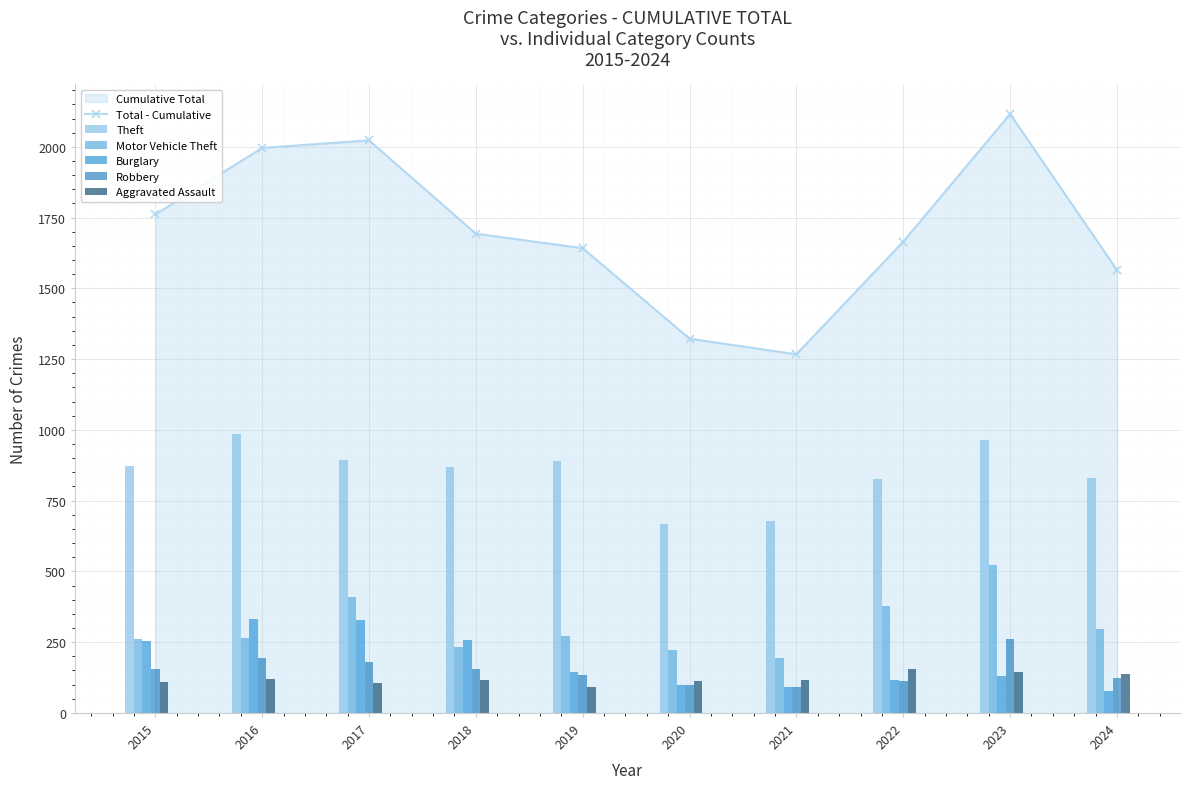

Which series has the largest total across all categories?

Total - Cumulative